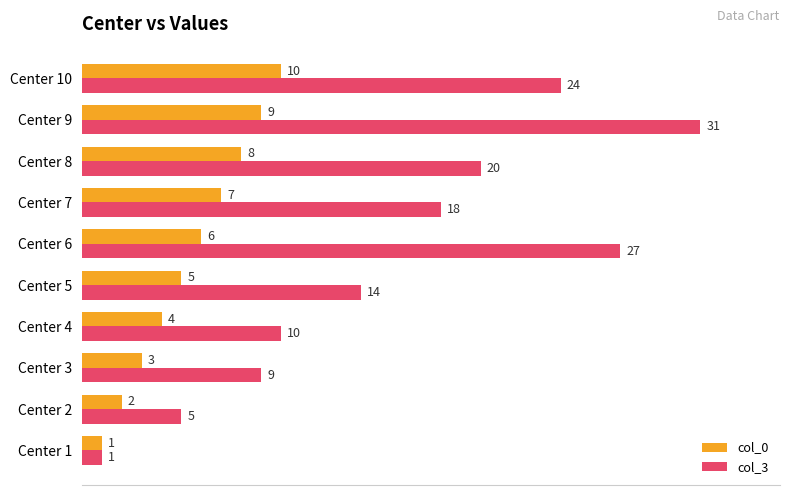

Which series has the widest spread of values?

col_3